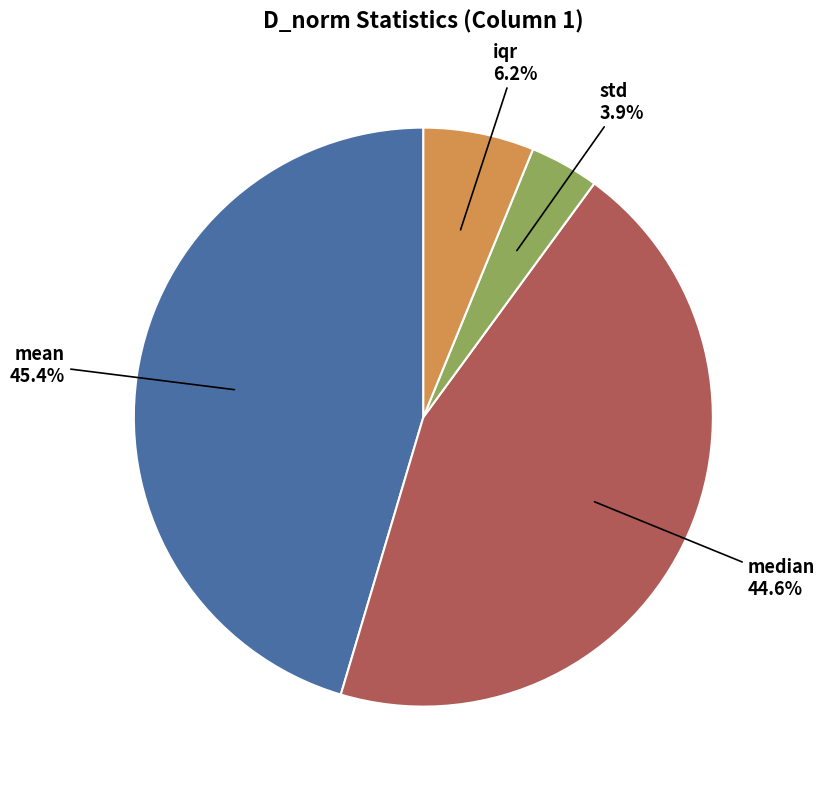

Is there a majority slice in this chart?

No